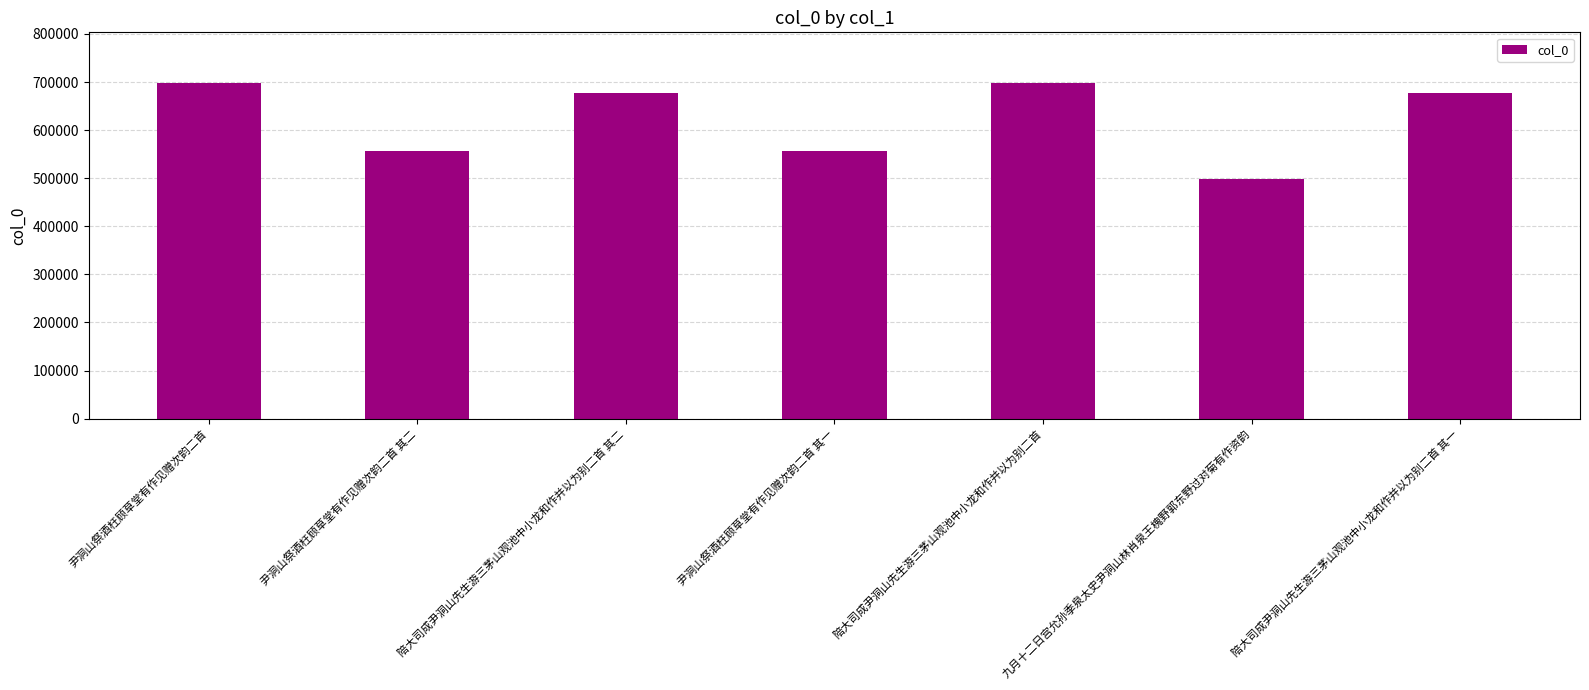

What is the sum of the values at 陪大司成尹洞山先生游三茅山观池中小龙和作并以为别二首 and 陪大司成尹洞山先生游三茅山观池中小龙和作并以为别二首 其二?

1375163